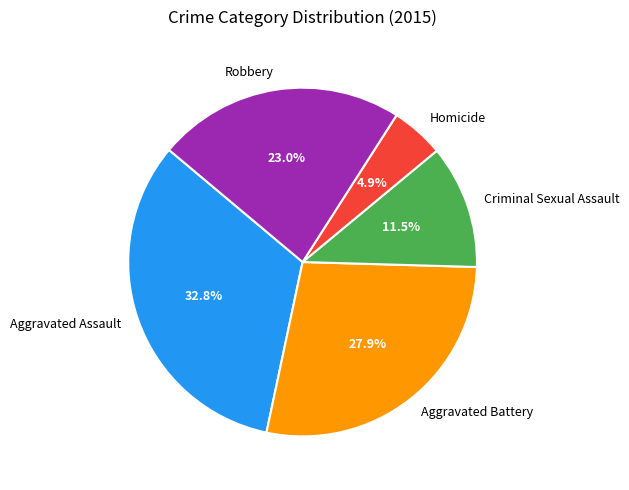

How many slices are in this pie chart?

5